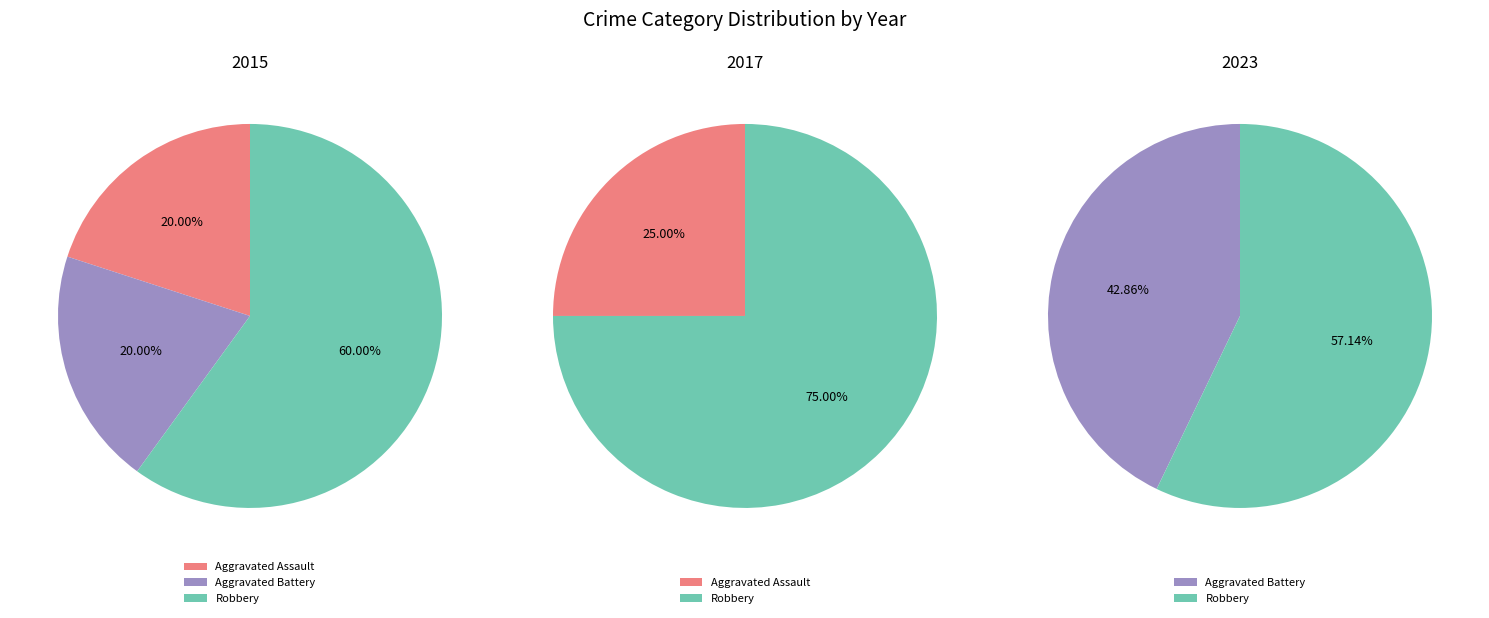

Which slice is the largest?

Robbery